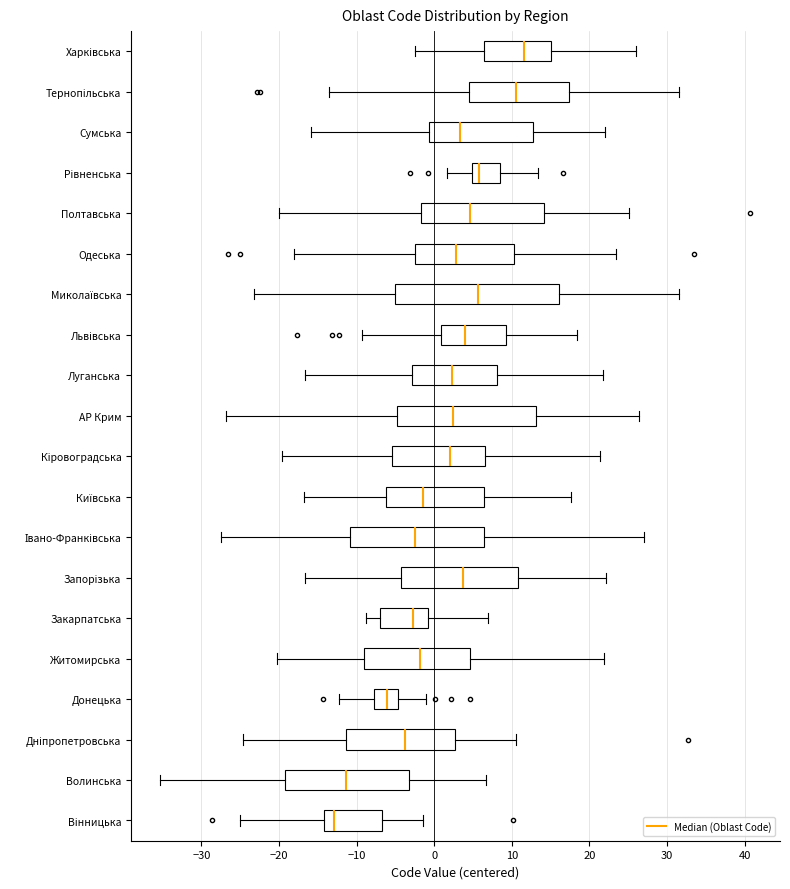

Where does the left whisker of the box for Одеська end on the x-axis? The values are not printed on the chart, so give them approximately, as read against the axis.

-18